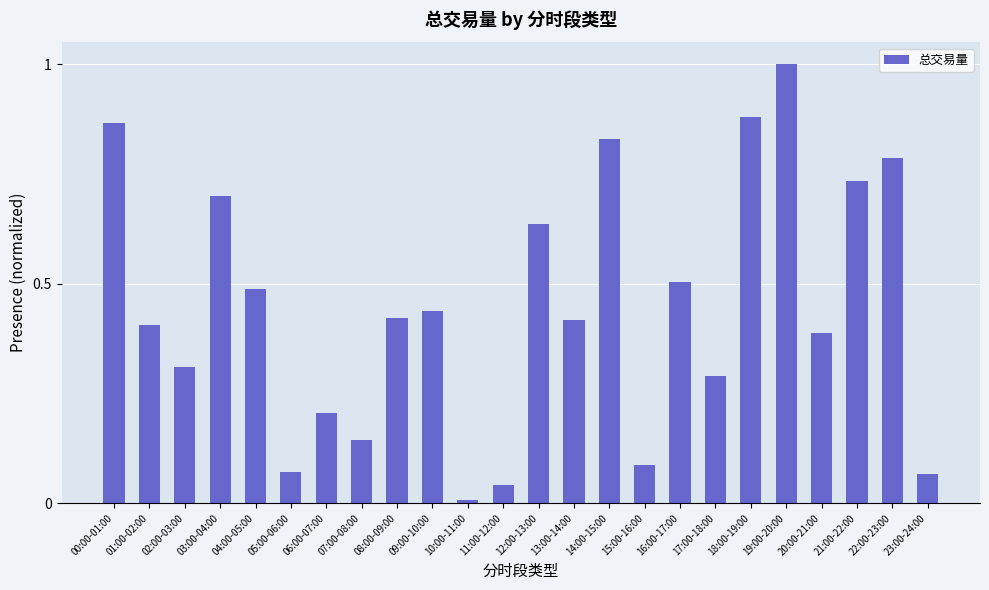

How many categories are shown in the chart?

24